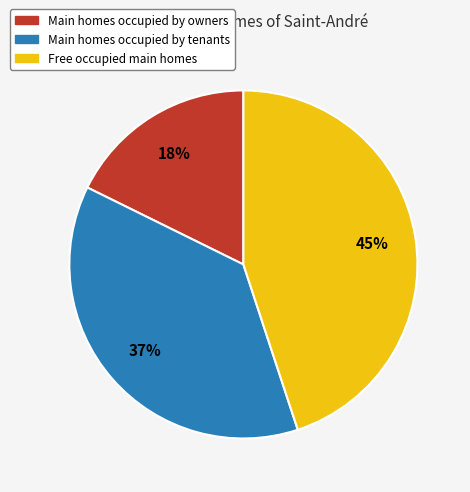

Is there a majority slice in this chart?

No